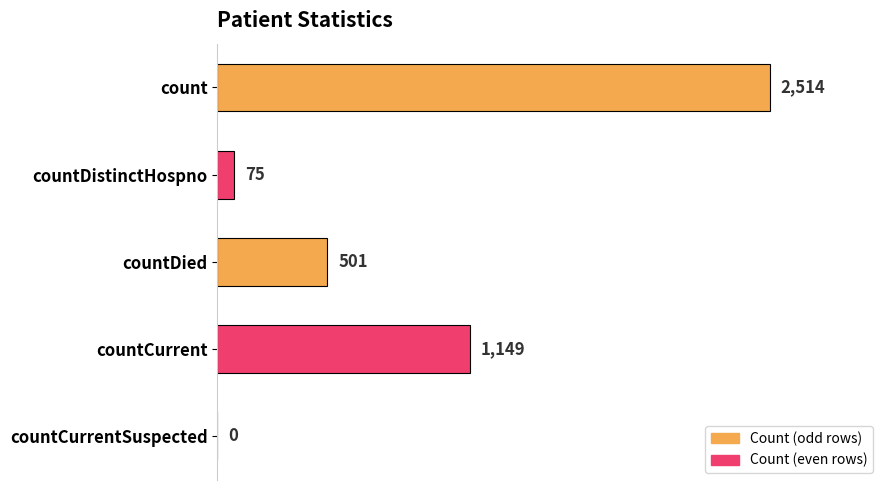

Reading top to bottom, what are all the values shown in this chart?

count=2514	countDistinctHospno=75	countDied=501	countCurrent=1149	countCurrentSuspected=0